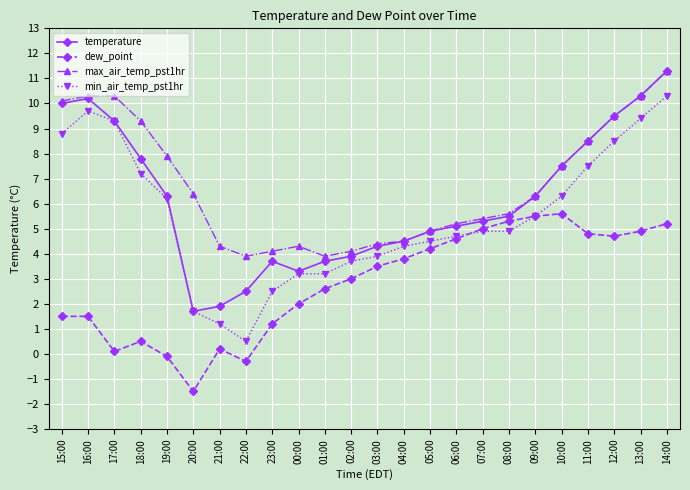

What is the difference between the temperature values at 19:00 and 08:00?

0.8